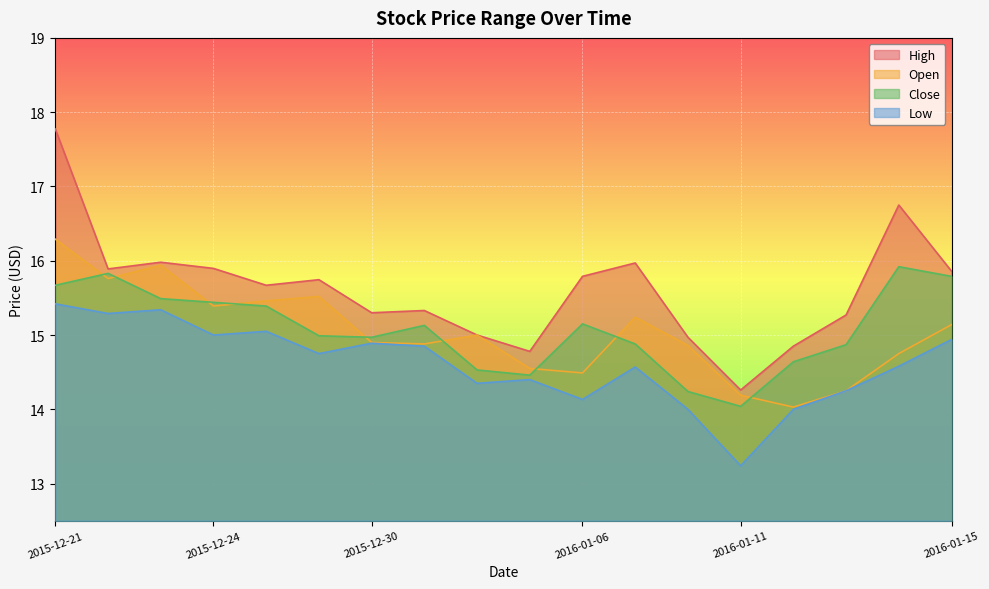

What is the difference between the highest and lowest values at 2015-12-31?

0.5